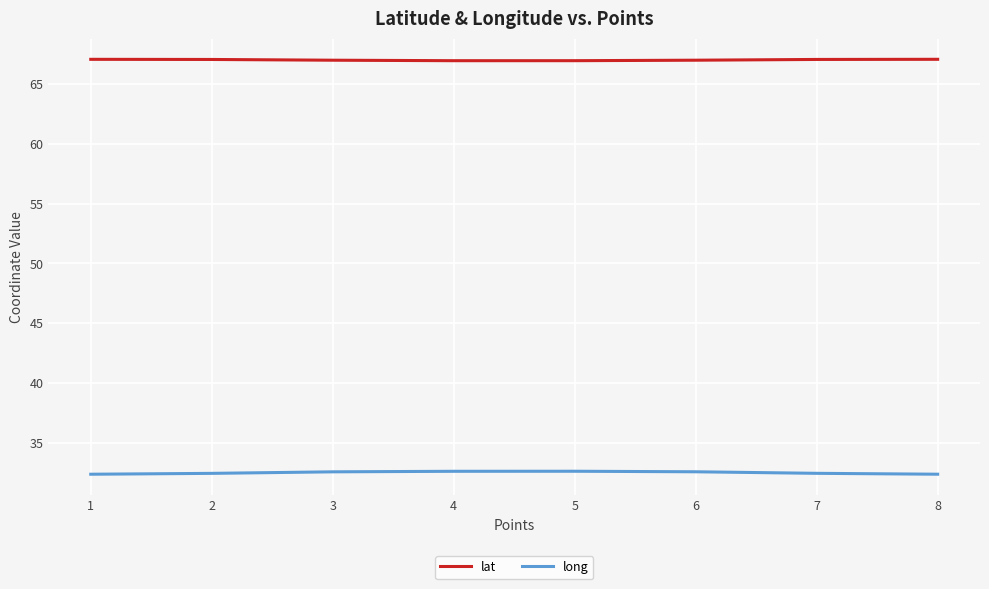

List the series in order of their overall mean, highest first.

lat, long